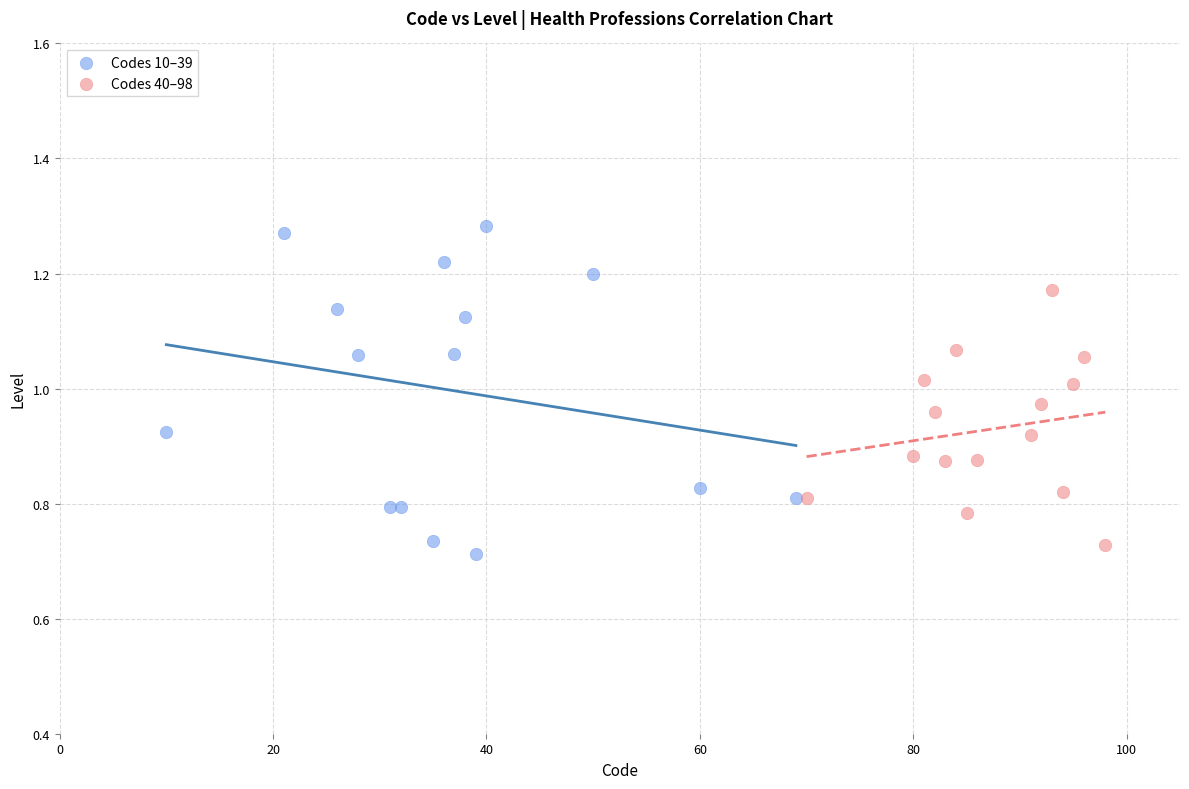

Which series reaches the maximum Y coordinate?

Codes 10–39